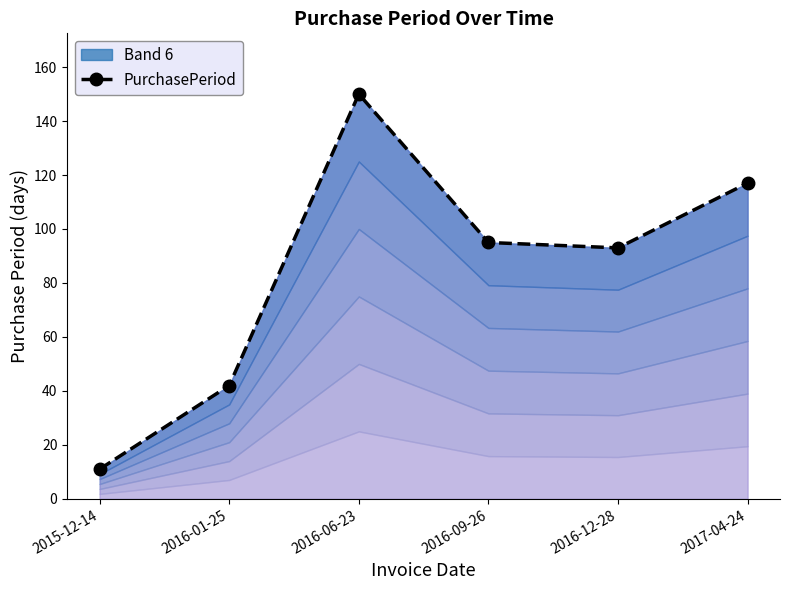

Is it true that the value at 2016-09-26 is 95?

True